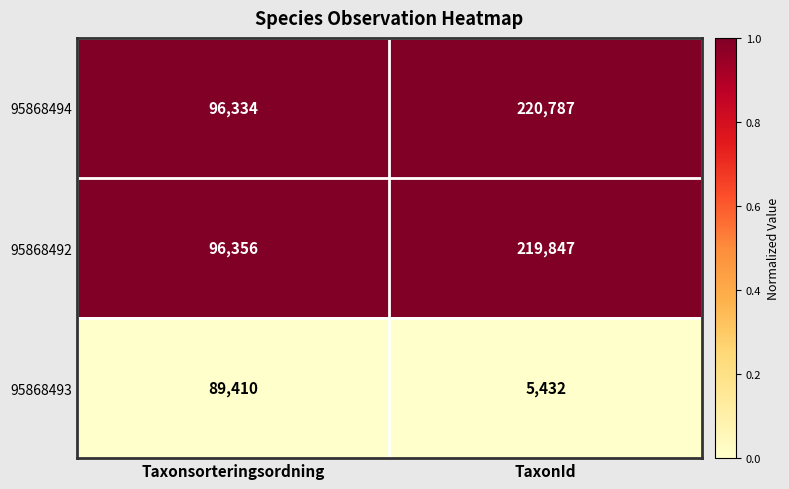

What is the sum of all 95868493 values?

94842